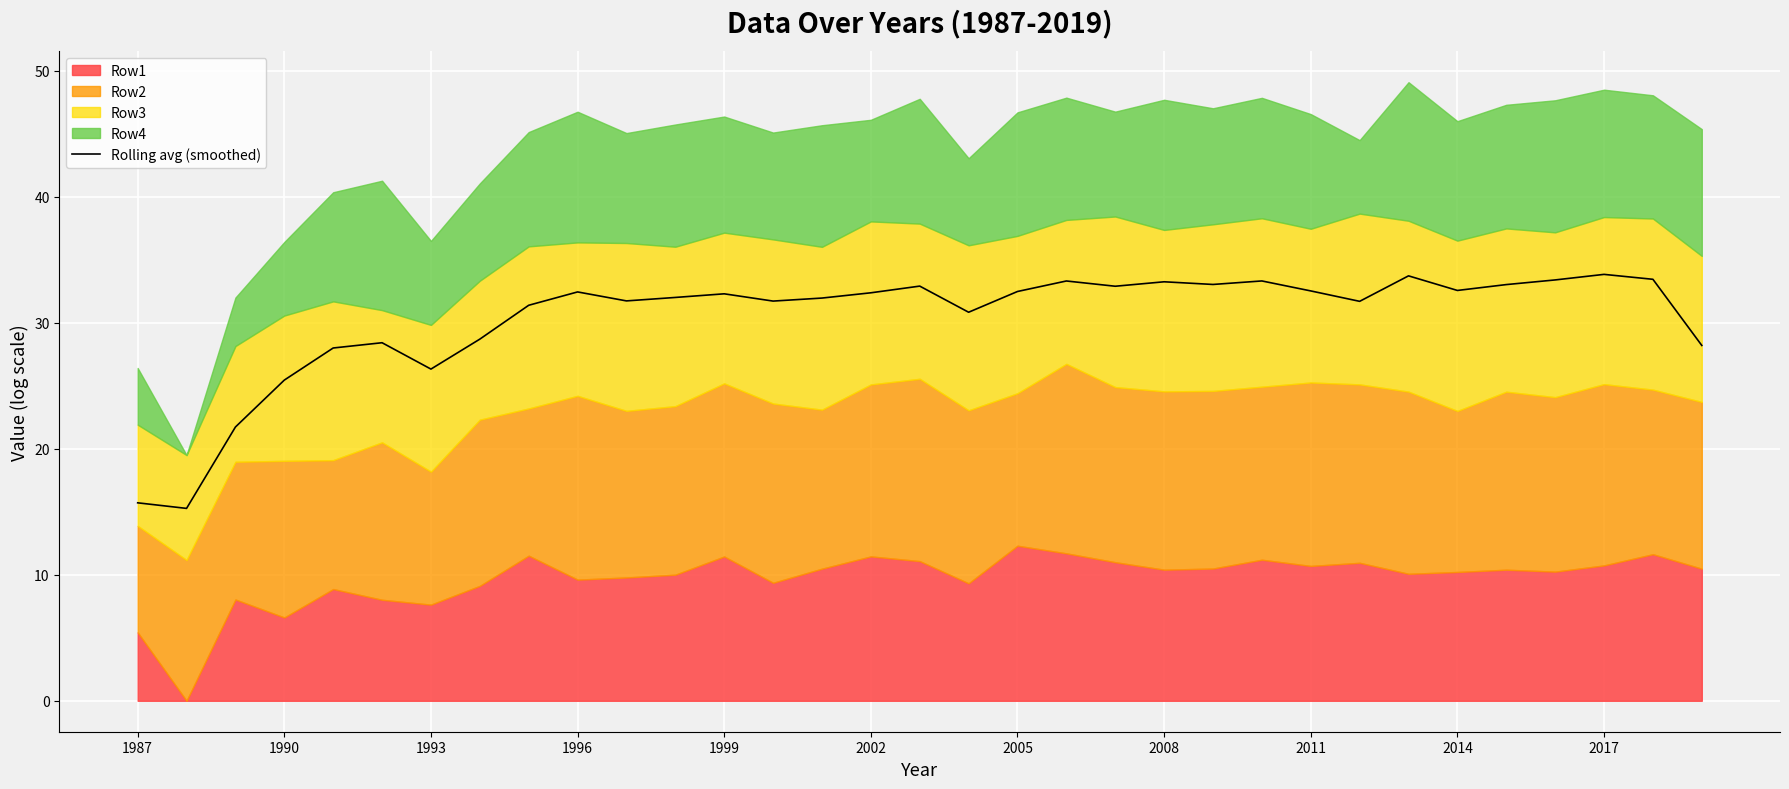

What is the value of the 24th point from the left?

33.3